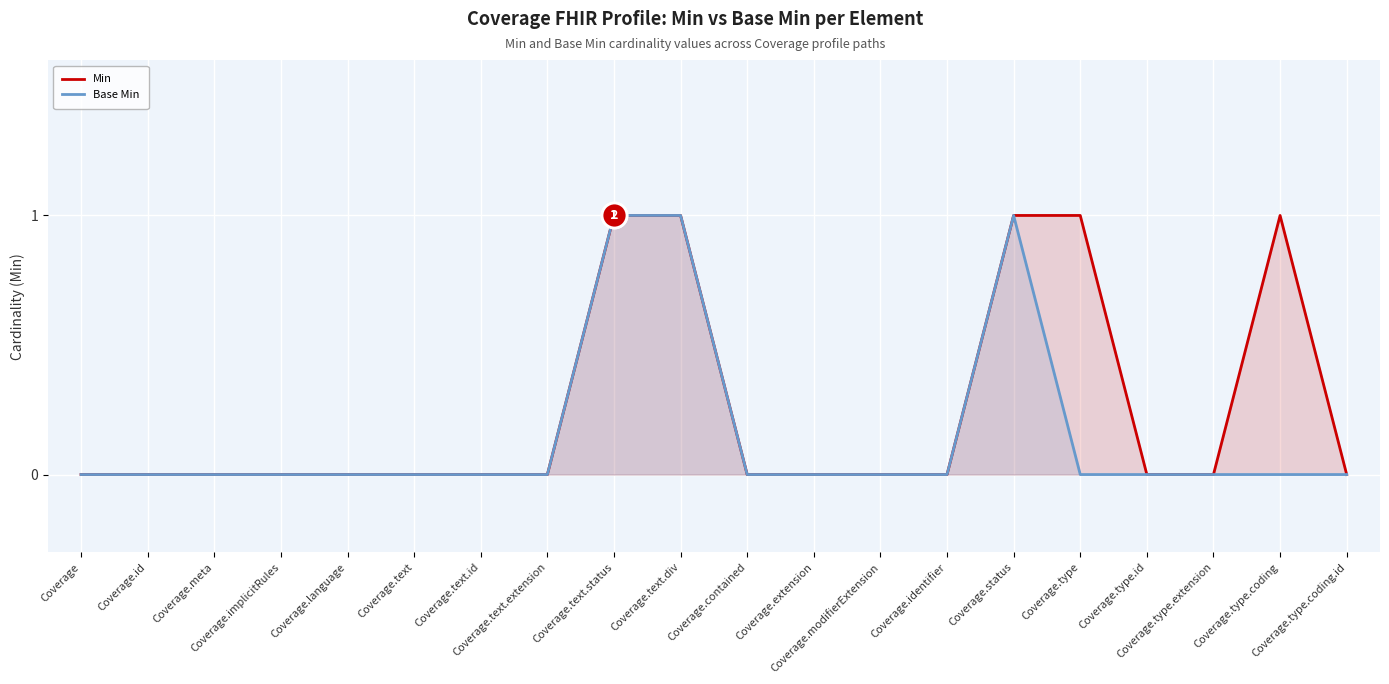

Rank the series by their average value, from highest to lowest.

Min, Base Min